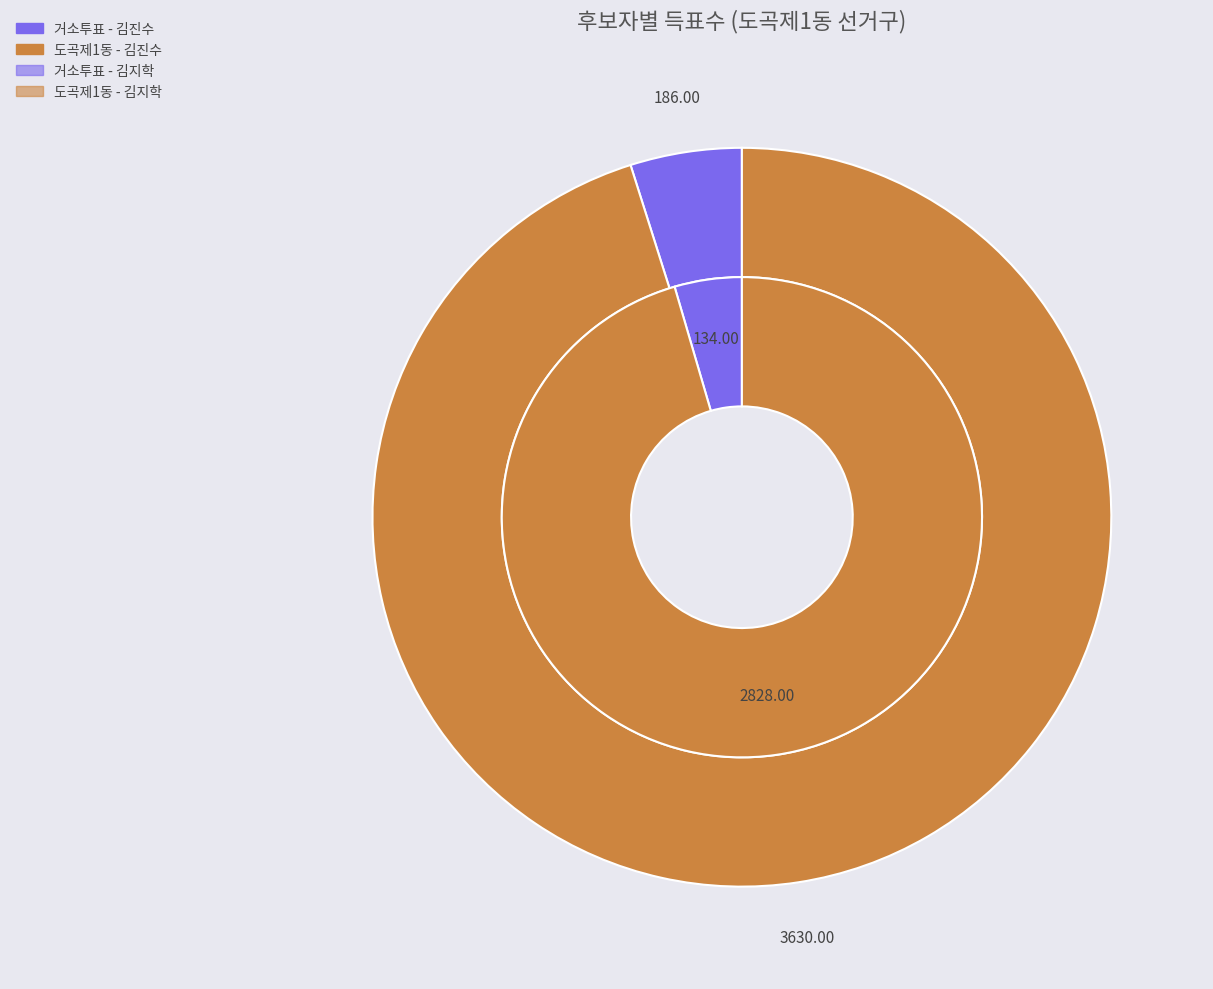

Is there a majority slice in this chart?

No